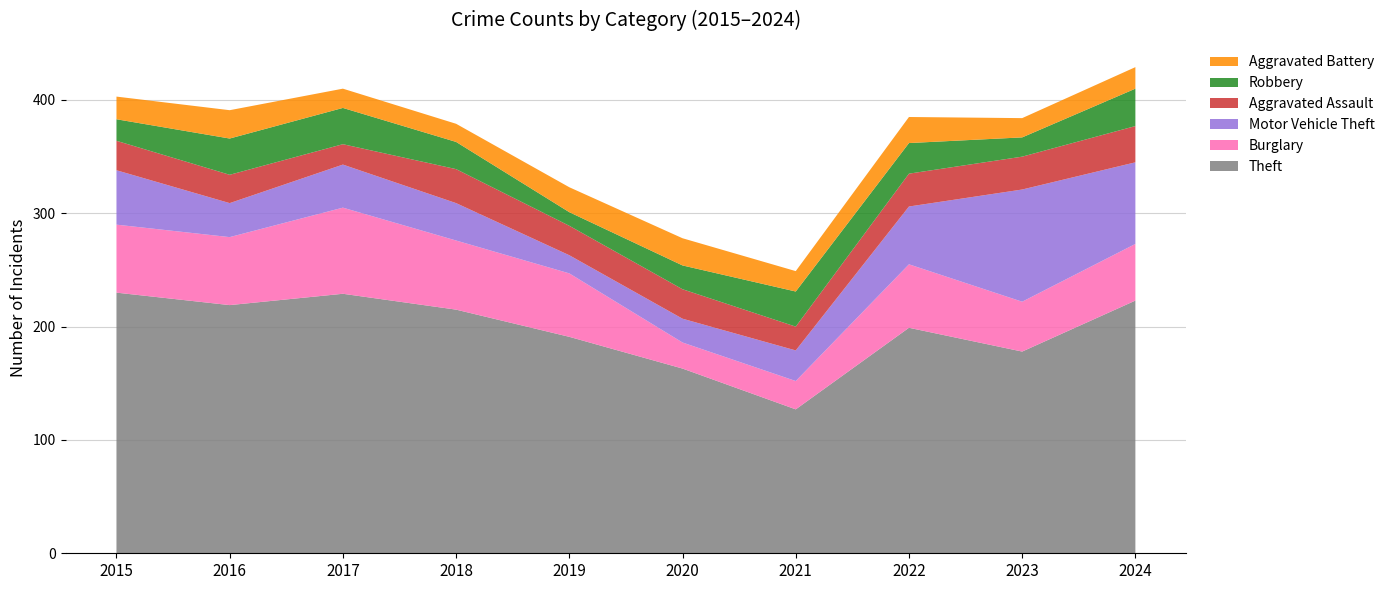

Reading left to right, what are all the values shown in this chart?

Theft: 2015=230	2016=219	2017=229	2018=215	2019=191	2020=163	2021=127	2022=199	2023=178	2024=223
Burglary: 2015=60	2016=60	2017=76	2018=61	2019=56	2020=23	2021=25	2022=56	2023=44	2024=50
Motor Vehicle Theft: 2015=48	2016=30	2017=38	2018=33	2019=16	2020=21	2021=27	2022=51	2023=99	2024=72
Aggravated Assault: 2015=26	2016=25	2017=18	2018=30	2019=26	2020=26	2021=21	2022=29	2023=29	2024=32
Robbery: 2015=19	2016=32	2017=32	2018=24	2019=12	2020=21	2021=31	2022=27	2023=17	2024=33
Aggravated Battery: 2015=20	2016=25	2017=17	2018=16	2019=22	2020=24	2021=18	2022=23	2023=17	2024=19